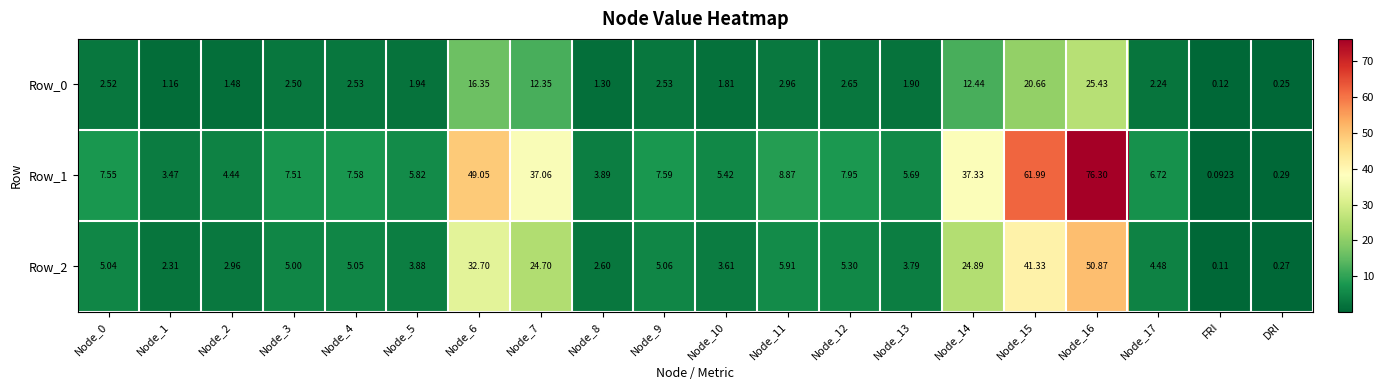

Which label corresponds to the smallest value in the chart?

FRI